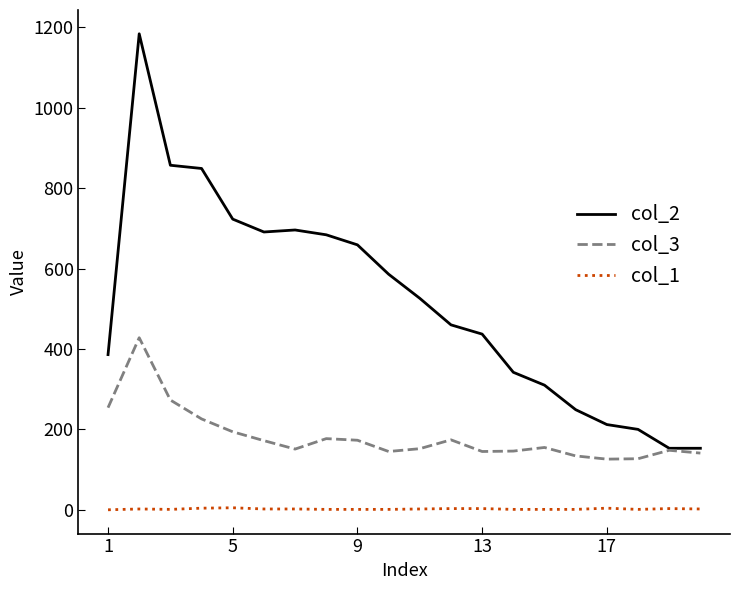

Does the chart display data point markers on the line(s)?

No